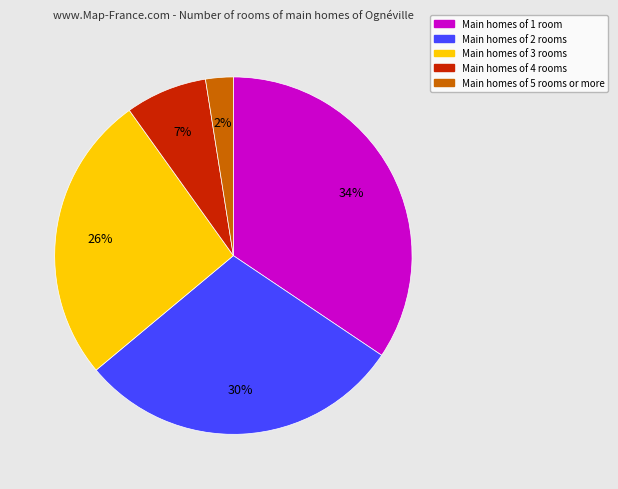

Does any single category account for the majority?

No